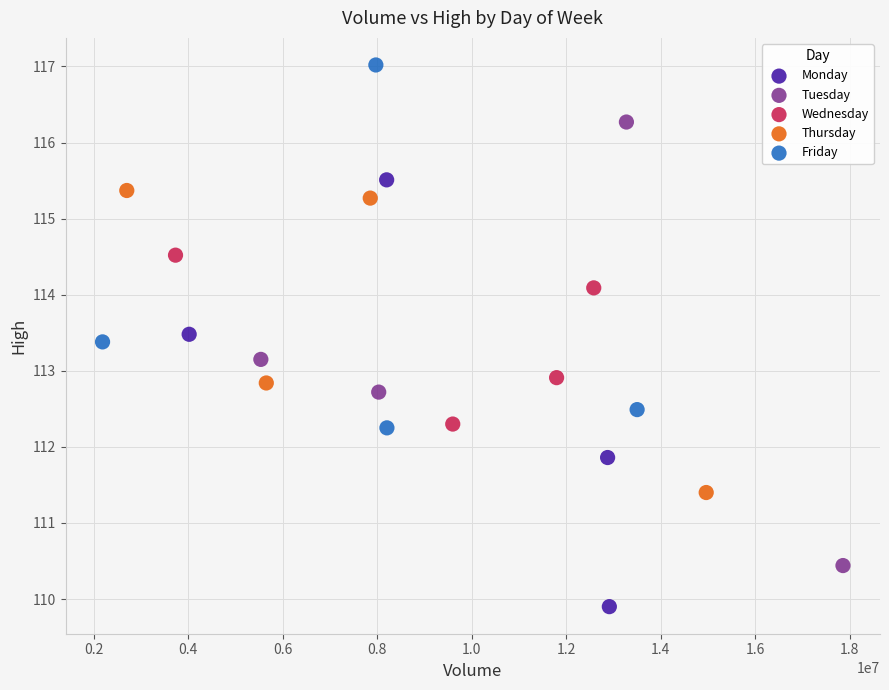

What are all the series names shown in the legend?

Monday, Tuesday, Wednesday, Thursday, Friday